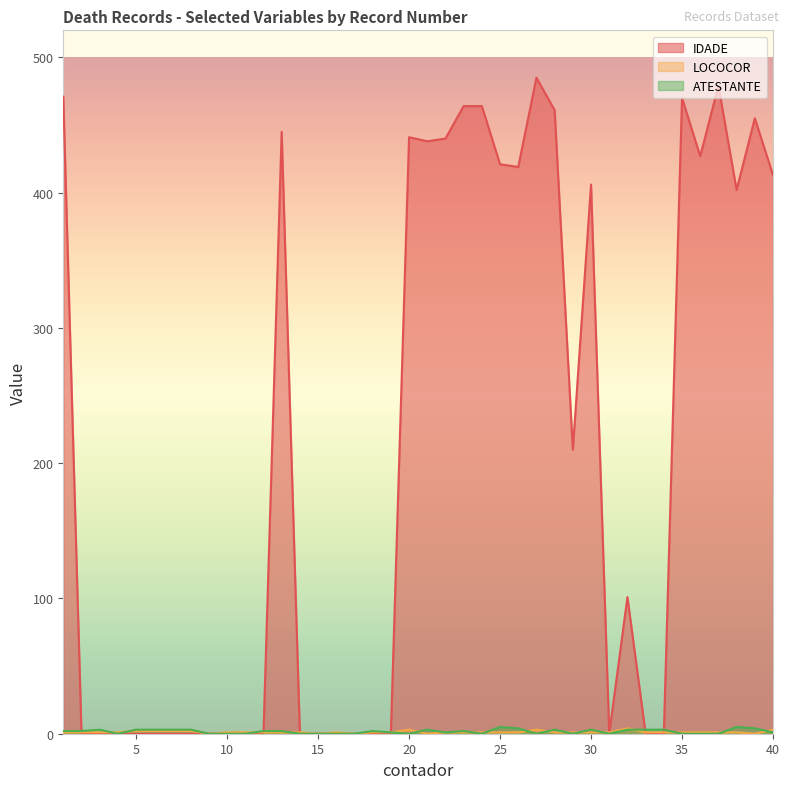

True or false: ATESTANTE has a value of 4 at 28.

False